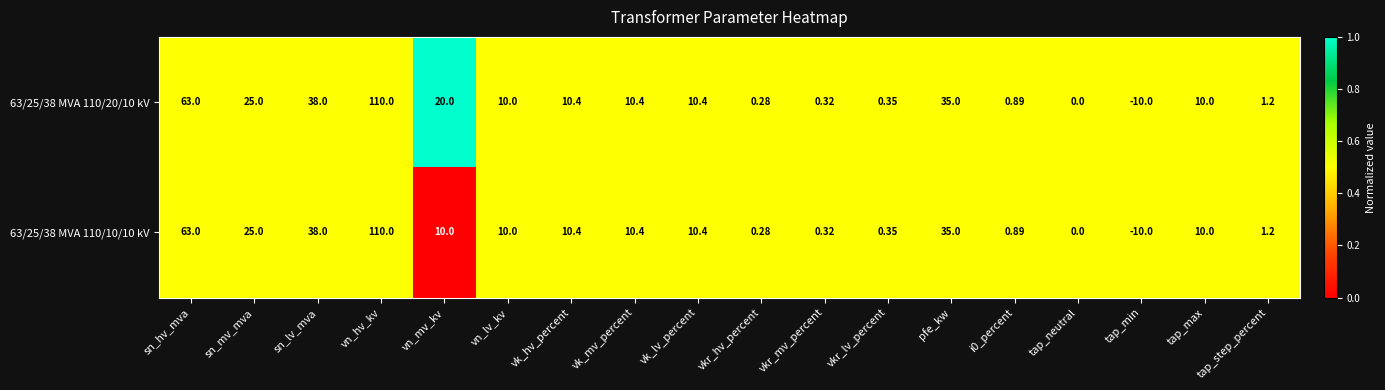

Is the value of 63/25/38 MVA 110/10/10 kV at tap_max greater than the value of 63/25/38 MVA 110/20/10 kV at i0_percent?

Yes